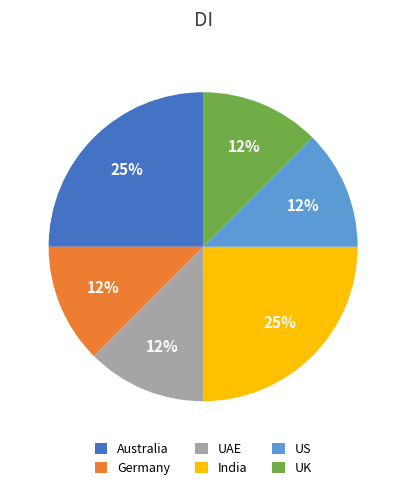

Is there any slice that represents more than half of the pie?

No